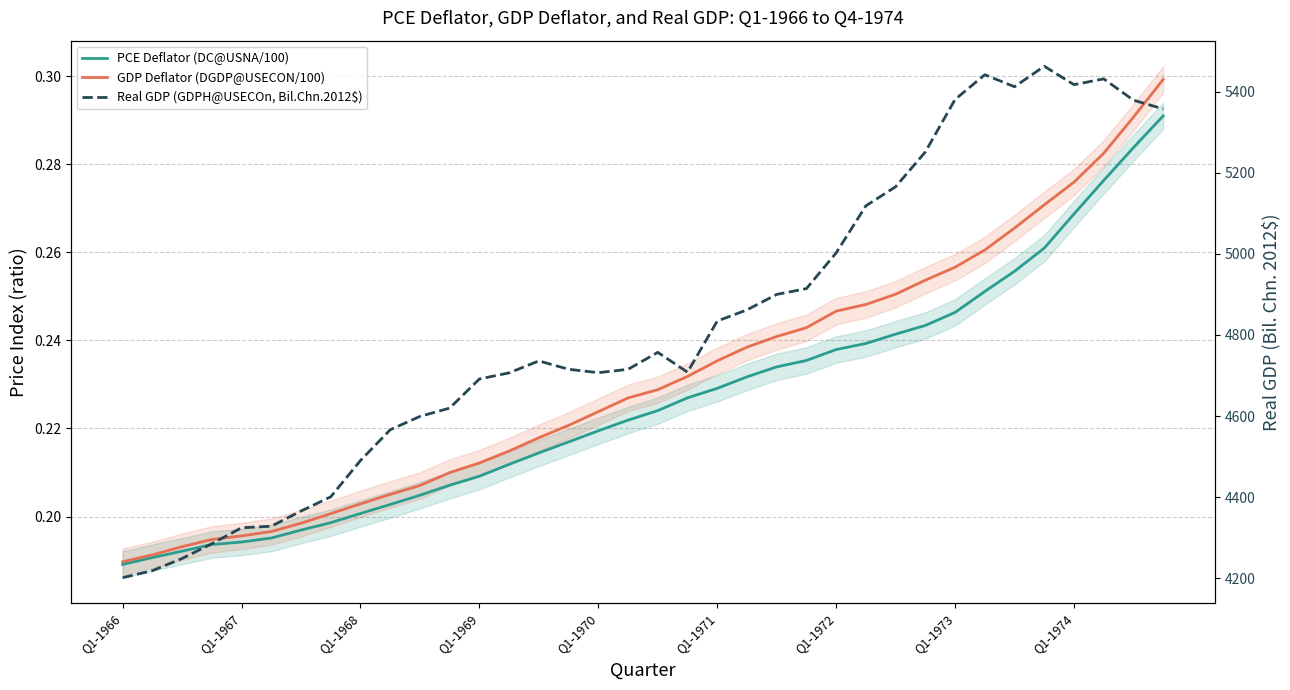

Reading right to left, extract all data points from this chart.

PCE Deflator (DC@USNA/100): 0.3	0.3	0.3	0.3	0.3	0.3	0.3	0.2	0.2	0.2	0.2	0.2	0.2	0.2	0.2	0.2	0.2	0.2	0.2	0.2	0.2	0.2	0.2	0.2	0.2	0.2	0.2	0.2	0.2	0.2	0.2	0.2	0.2	0.2	0.2	0.2
GDP Deflator (DGDP@USECON/100): 0.3	0.3	0.3	0.3	0.3	0.3	0.3	0.3	0.3	0.3	0.2	0.2	0.2	0.2	0.2	0.2	0.2	0.2	0.2	0.2	0.2	0.2	0.2	0.2	0.2	0.2	0.2	0.2	0.2	0.2	0.2	0.2	0.2	0.2	0.2	0.2
Real GDP (GDPH@USECOn, Bil.Chn.2012$): 5357.2	5378.7	5431.3	5417.0	5462.4	5411.9	5441.5	5380.5	5251.2	5165.4	5118.3	5002.4	4914.3	4900.0	4861.9	4834.3	4708.3	4757.2	4715.4	4707.1	4715.5	4736.1	4706.7	4691.6	4619.8	4599.3	4566.4	4490.6	4401.2	4366.1	4328.7	4324.9	4285.6	4249.2	4219.1	4201.9